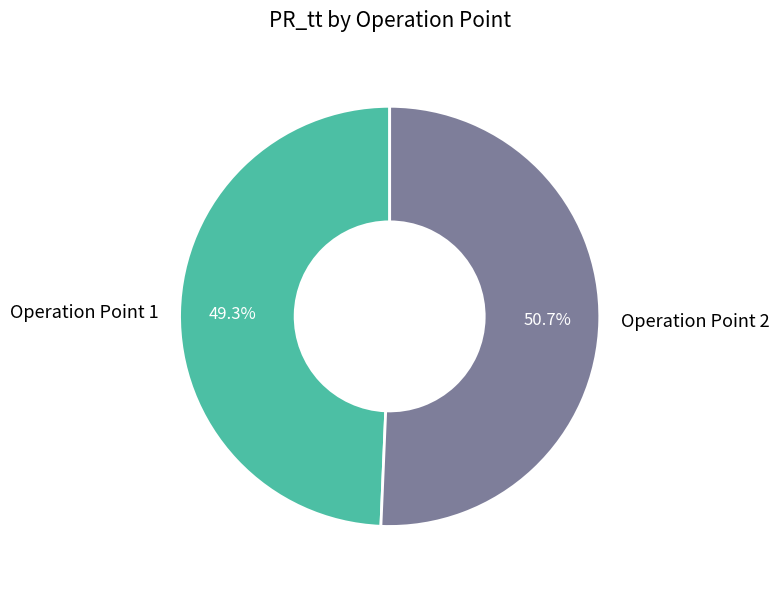

How much of the chart is everything except Operation Point 2?

49.3%